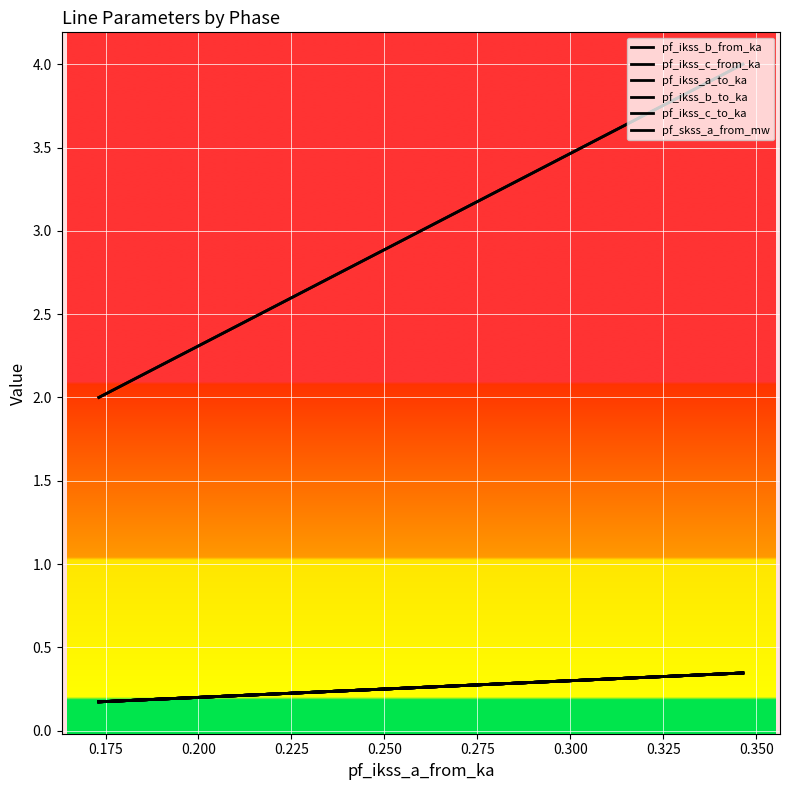

What is the value of the pf_ikss_b_to_ka point at the 2nd from the left?

0.2